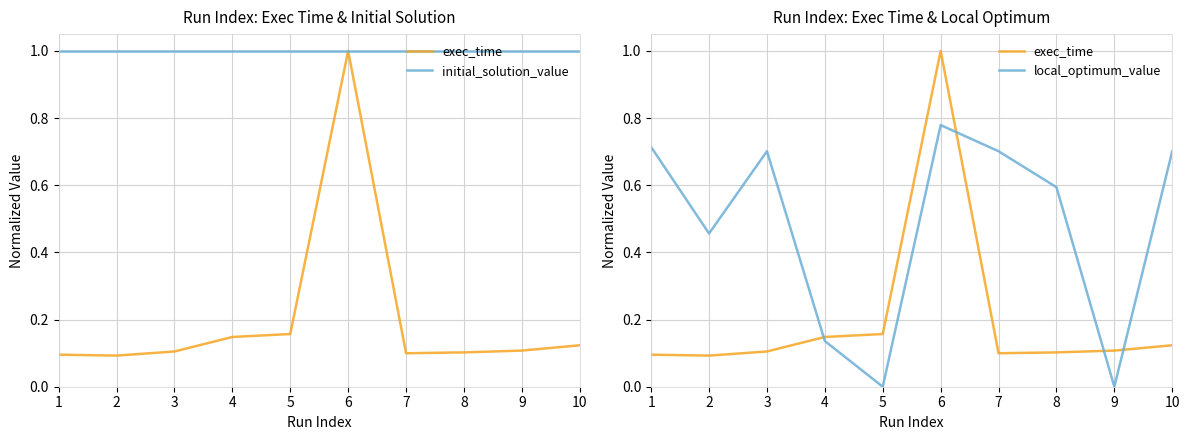

How many lines are shown in the chart?

3